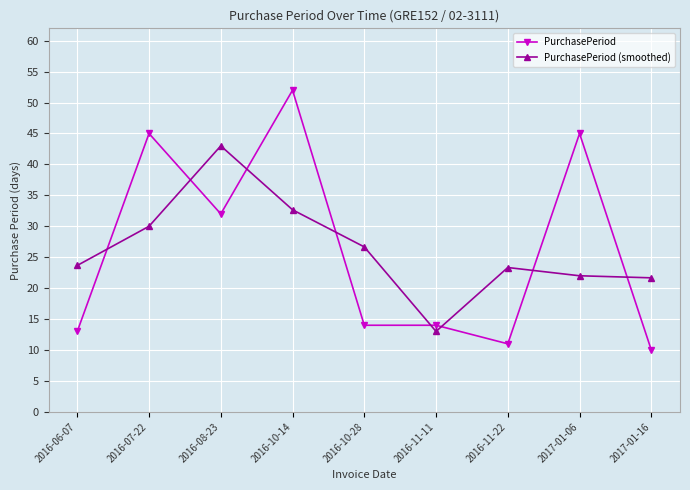

Where is the first local minimum for PurchasePeriod (smoothed)?

2016-11-11